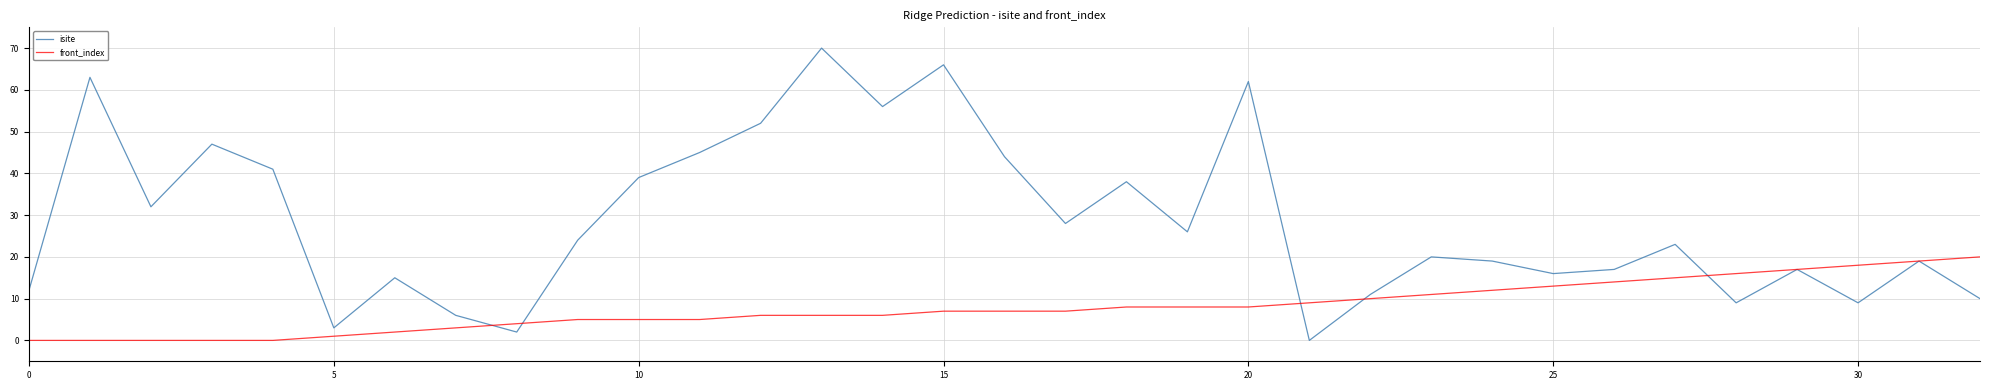

What is the highest value of the front_index series?

20